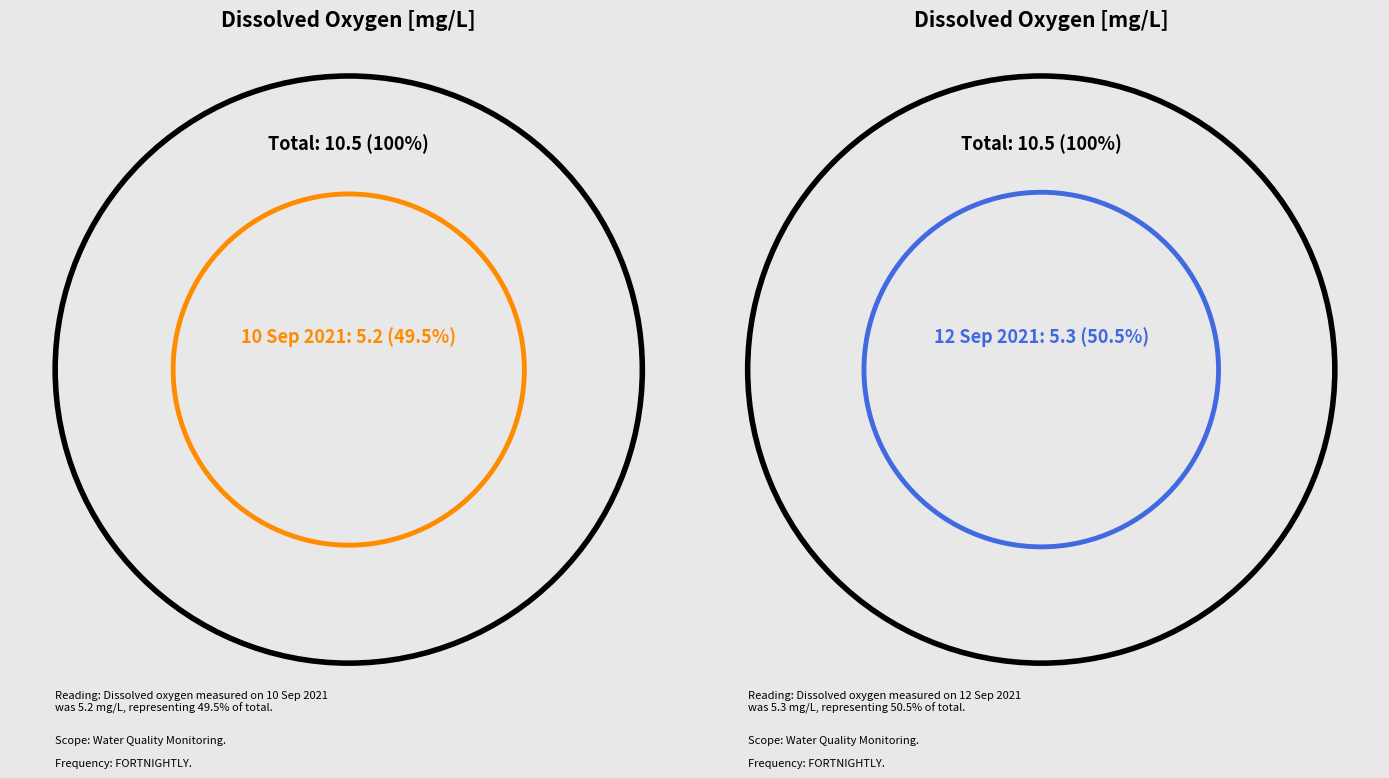

What is the change in value from 10 Sep 2021 to 12 Sep 2021?

+0.1